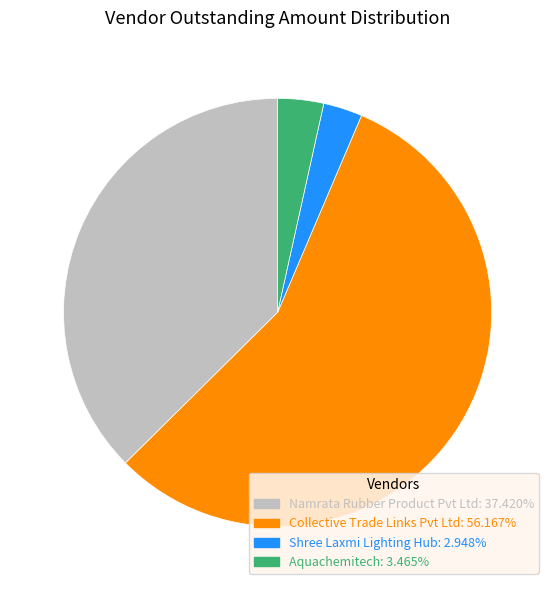

Is there any slice that represents more than half of the pie?

Yes